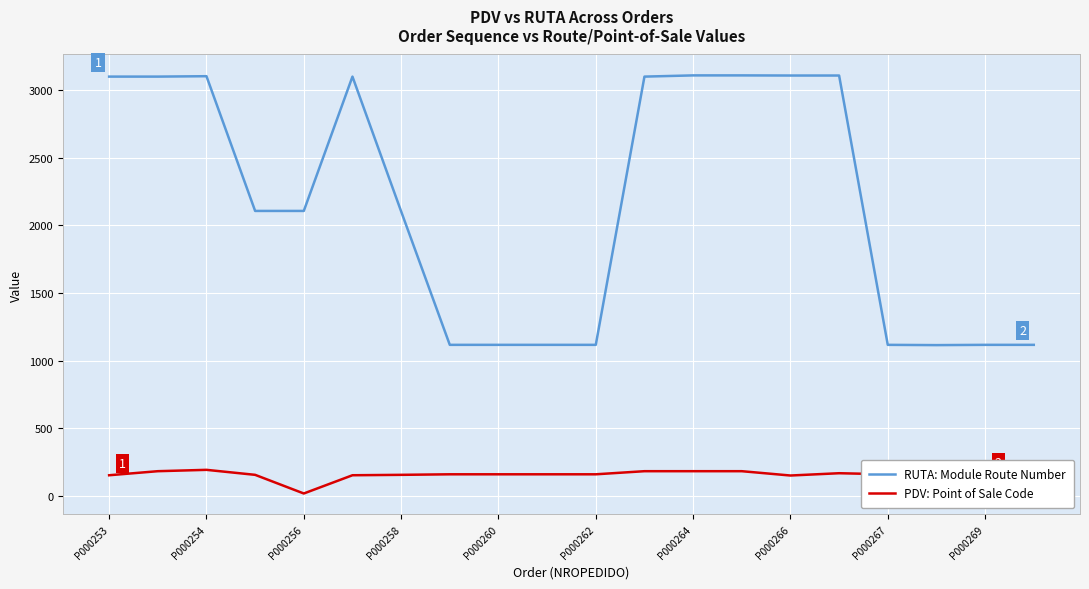

What is the greatest value displayed?

3110